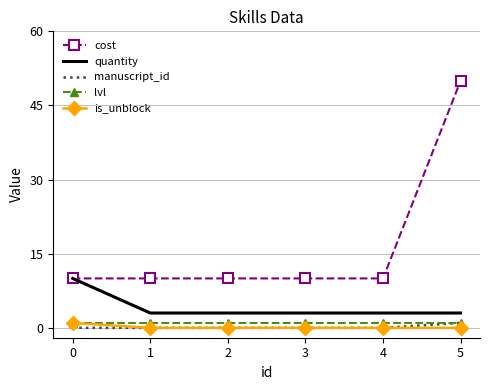

True or false: quantity and is_unblock cross at least once.

False